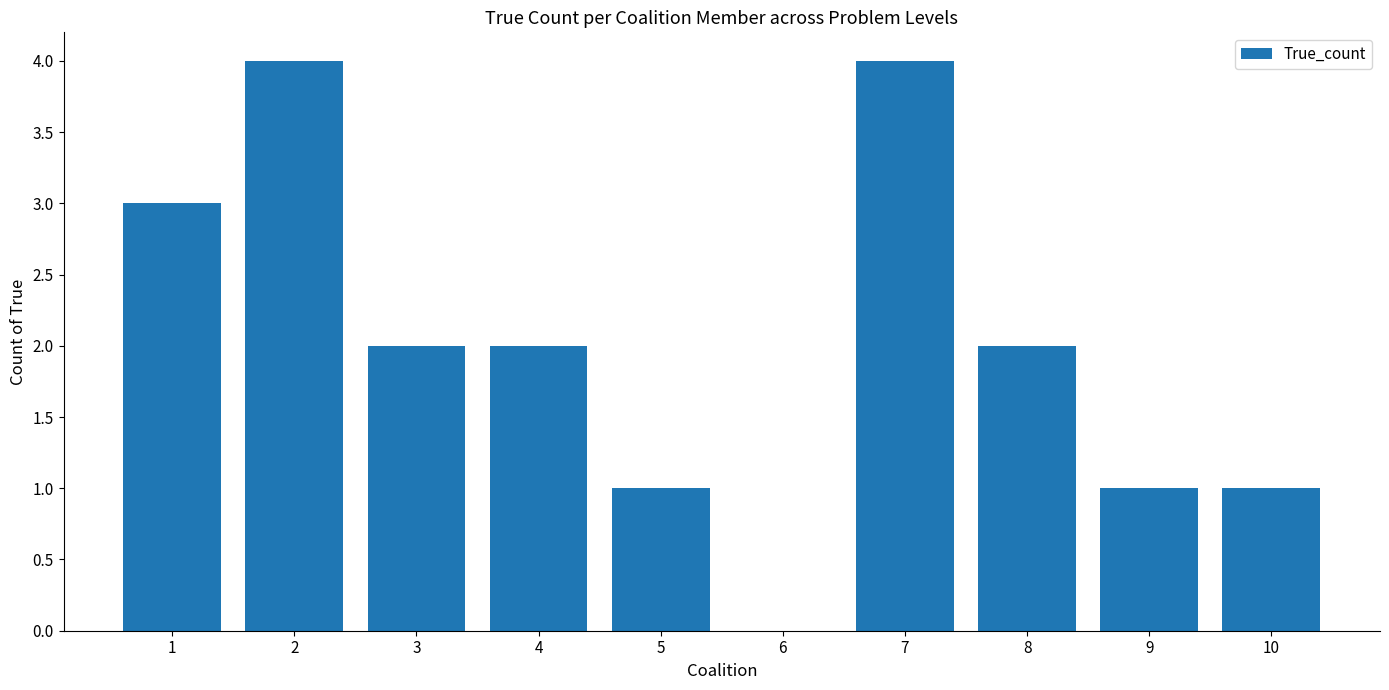

What is the greatest value displayed?

4